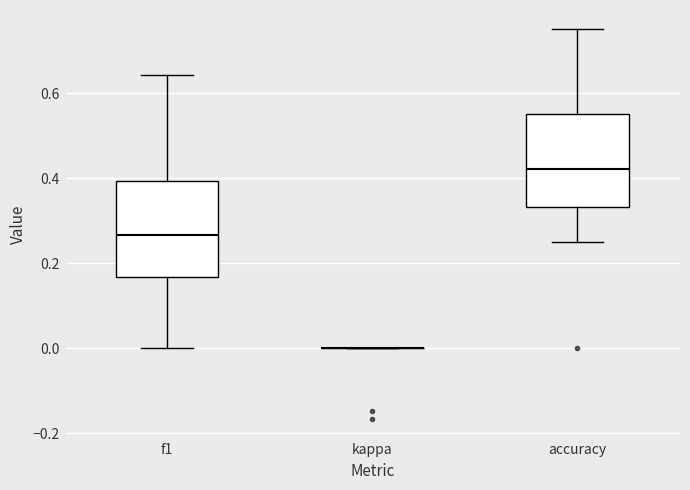

Reading left to right, transcribe this box plot: for each box, give where its median line is, the range the box spans, and where its two whiskers end, as read against the y-axis. The values are not printed on the chart, so give them approximately, as read against the axis.

f1: median 0.26, box 0.16 to 0.40, whiskers 0.00 to 0.64
kappa: box collapsed to a line at 0.00, whiskers 0.00 to 0.00
accuracy: median 0.42, box 0.34 to 0.56, whiskers 0.26 to 0.76